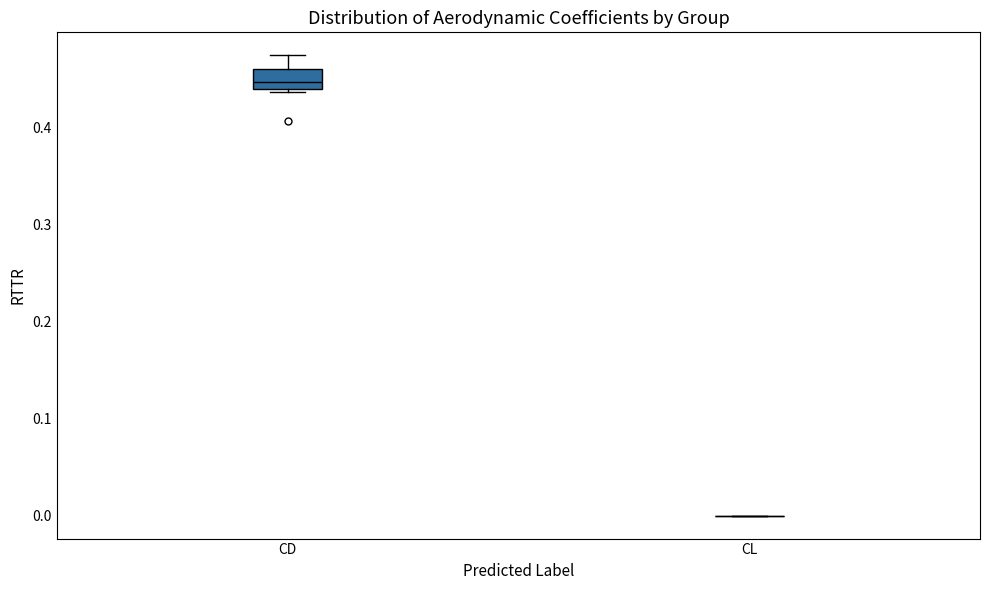

Reading left to right, transcribe this box plot: for each box, give where its median line is, the range the box spans, and where its two whiskers end, as read against the y-axis. The values are not printed on the chart, so give them approximately, as read against the axis.

CD: median 0.45, box 0.44 to 0.46, whiskers 0.44 (just below the box's lower edge) to 0.47
CL: box collapsed to a line at 0.00, whiskers 0.00 to 0.00